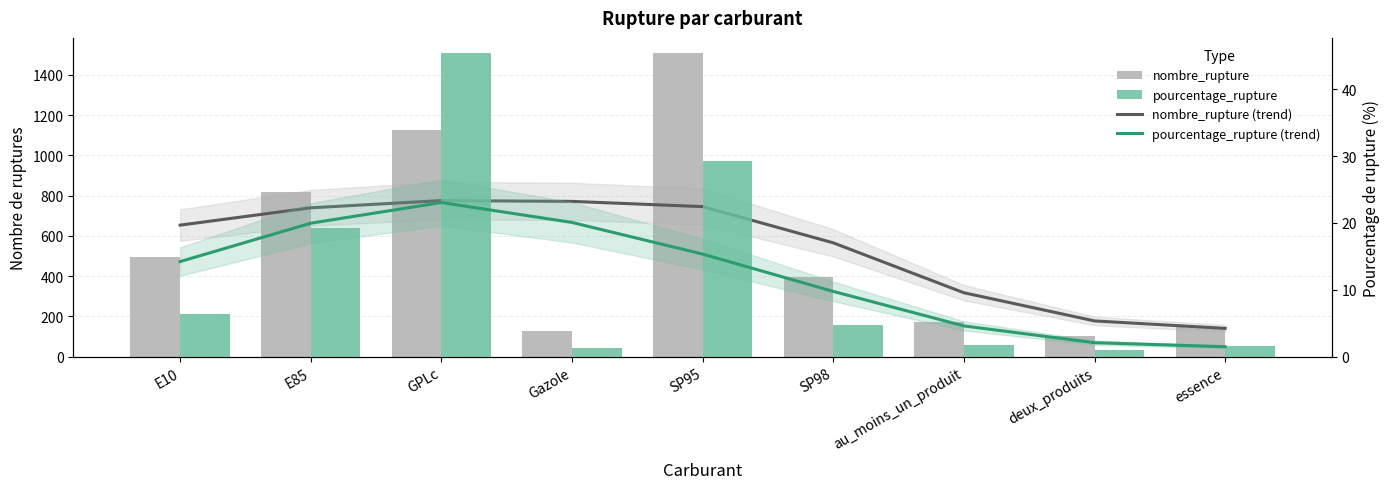

Reading right to left, extract all data points from this chart.

nombre_rupture (trend): essence=140.0	deux_produits=177.0	au_moins_un_produit=317.0	SP98=565.0	SP95=745.0	Gazole=771.0	GPLc=775.0	E85=739.0	E10=653.0
nombre_rupture: essence=148.0	deux_produits=100.0	au_moins_un_produit=173.0	SP98=397.0	SP95=1508.0	Gazole=125.0	GPLc=1124.0	E85=819.0	E10=493.0
pourcentage_rupture (trend): essence=1.5	deux_produits=2.1	au_moins_un_produit=4.6	SP98=9.7	SP95=15.3	Gazole=20.1	GPLc=23.0	E85=20.0	E10=14.2
pourcentage_rupture: essence=1.5	deux_produits=1.0	au_moins_un_produit=1.8	SP98=4.7	SP95=29.2	Gazole=1.3	GPLc=45.4	E85=19.2	E10=6.4